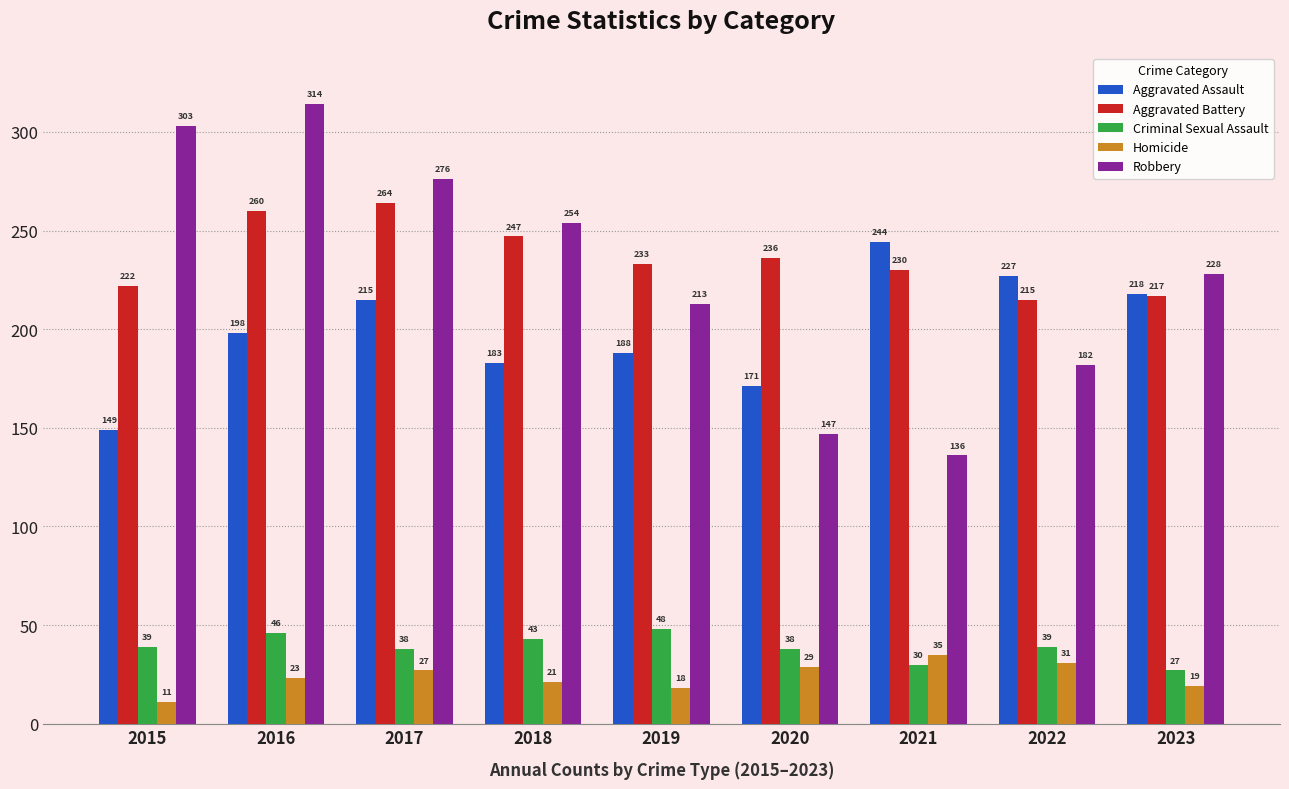

At which category is the sum across all series the highest?

2016